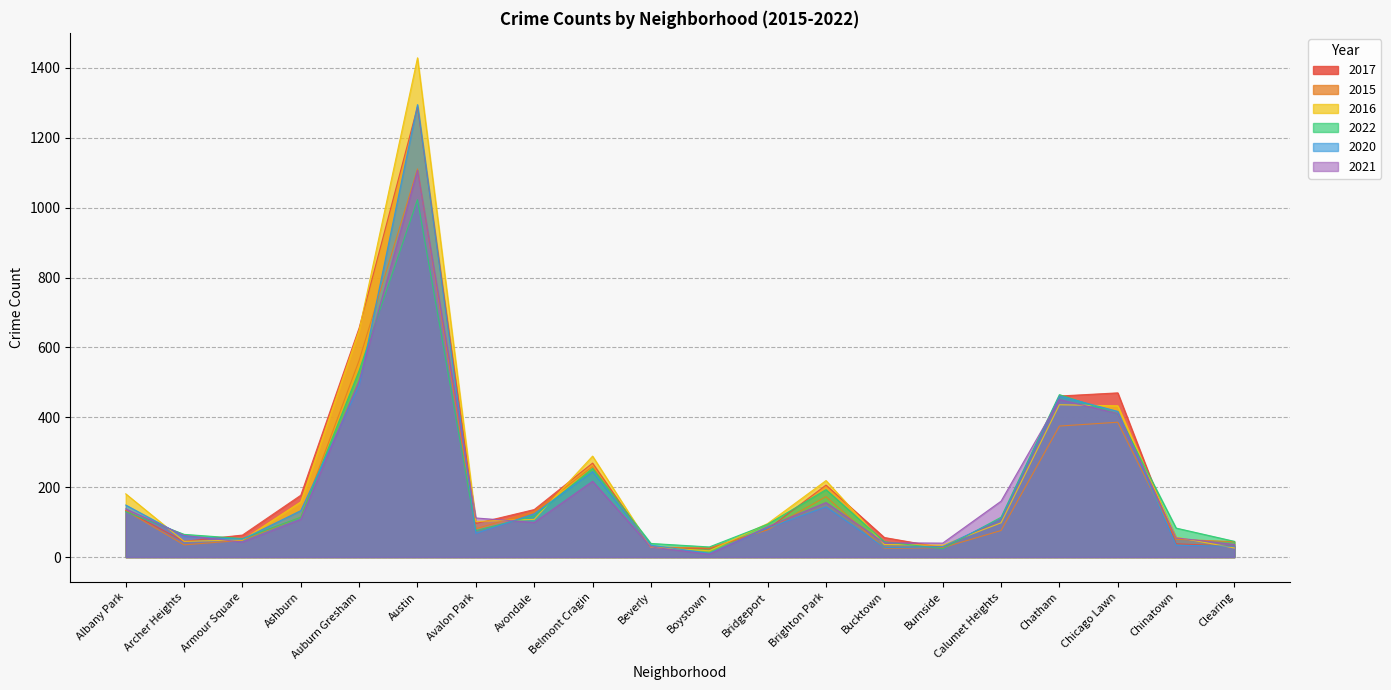

What is the maximum value for 2021?

1107